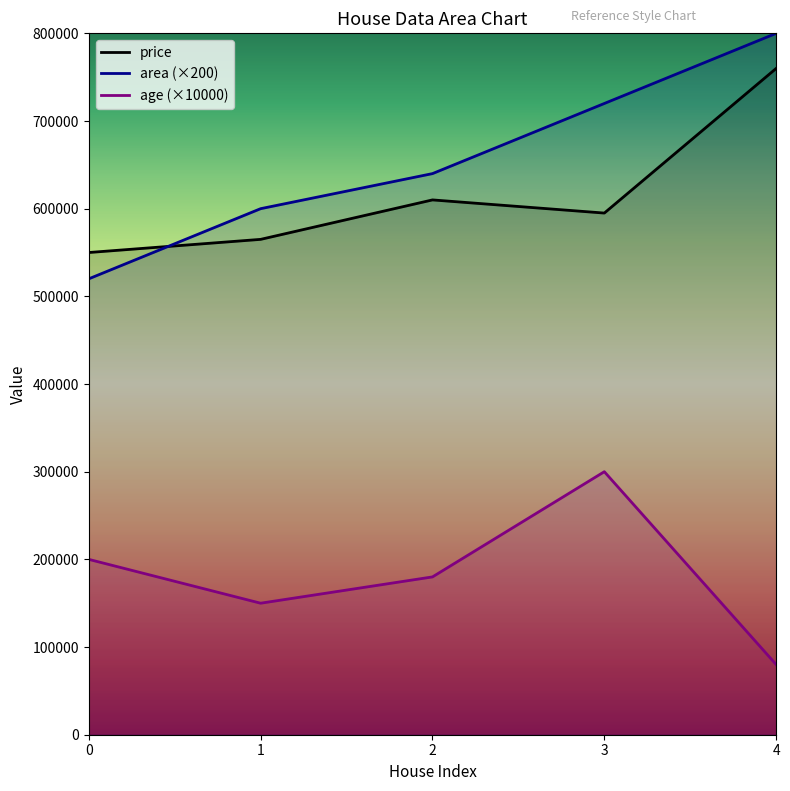

What is the value of the area point at the 1st from the left?

520000